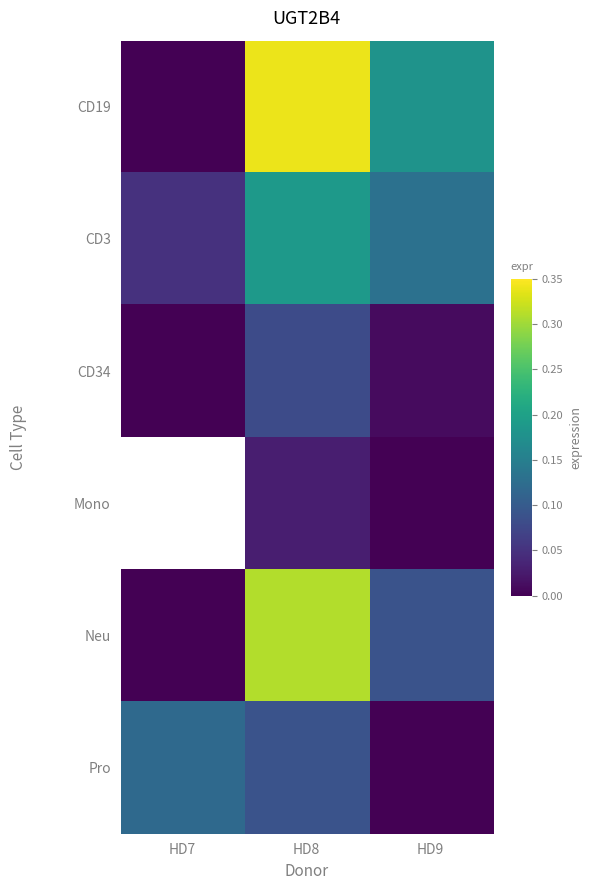

What is the highest value of the CD3 series?

0.2